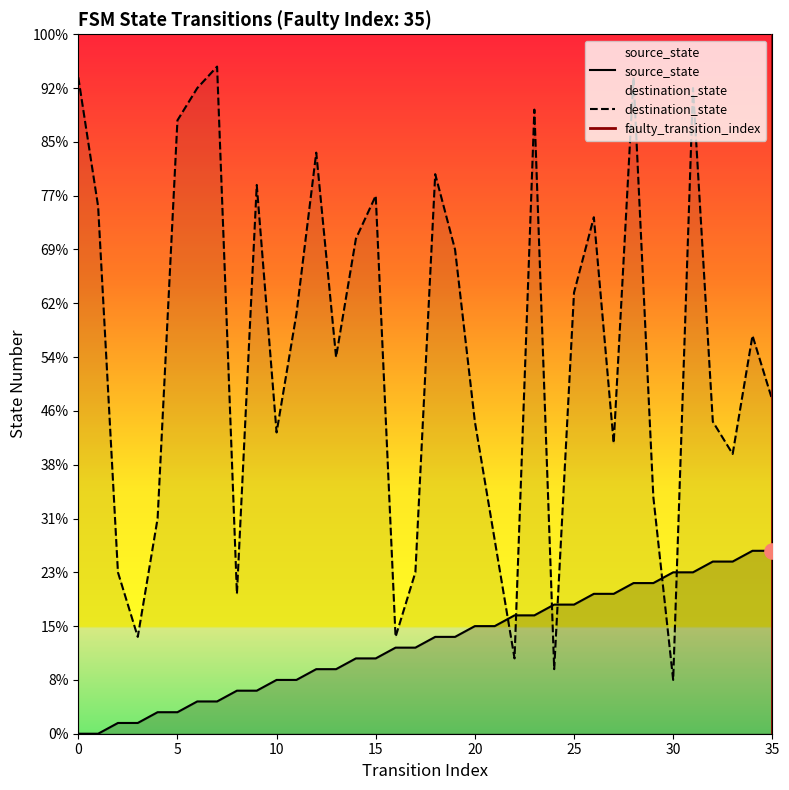

Is the value of destination_state at 17 greater than the value of source_state at 14?

Yes